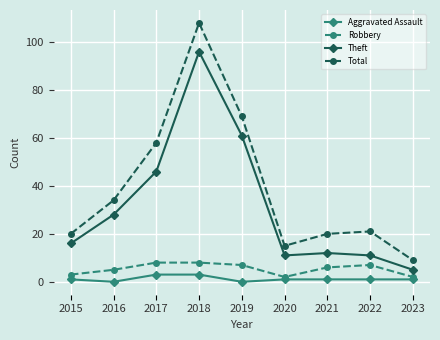

What is the difference between the second highest and minimum values in the Theft series?

56